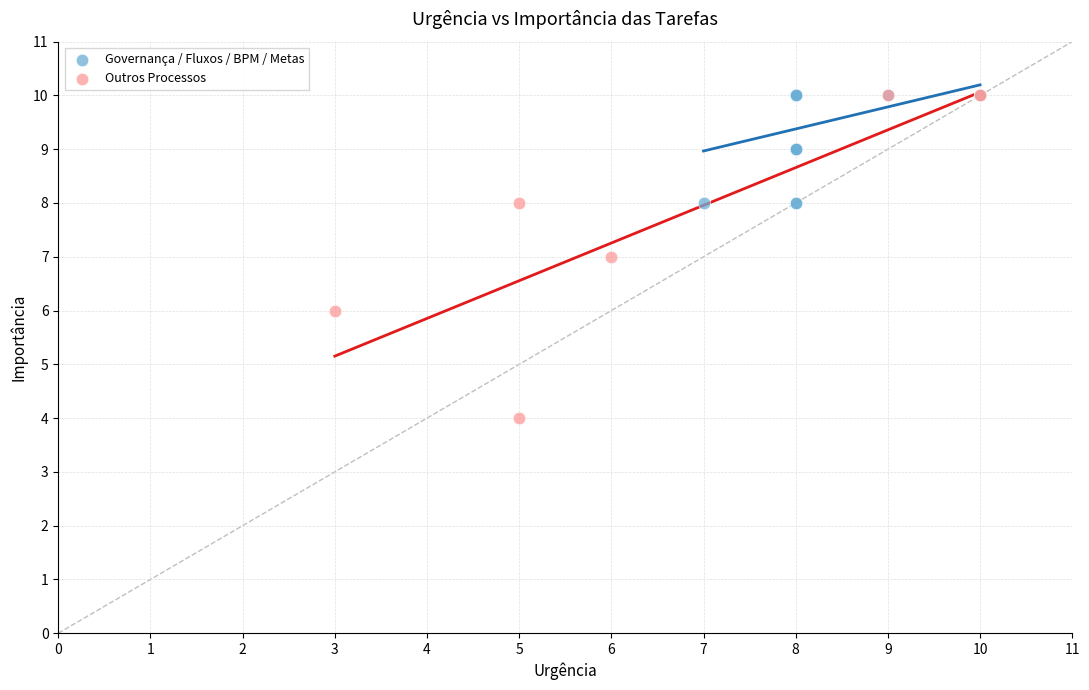

Which series contains the lowest Y value?

Outros Processos